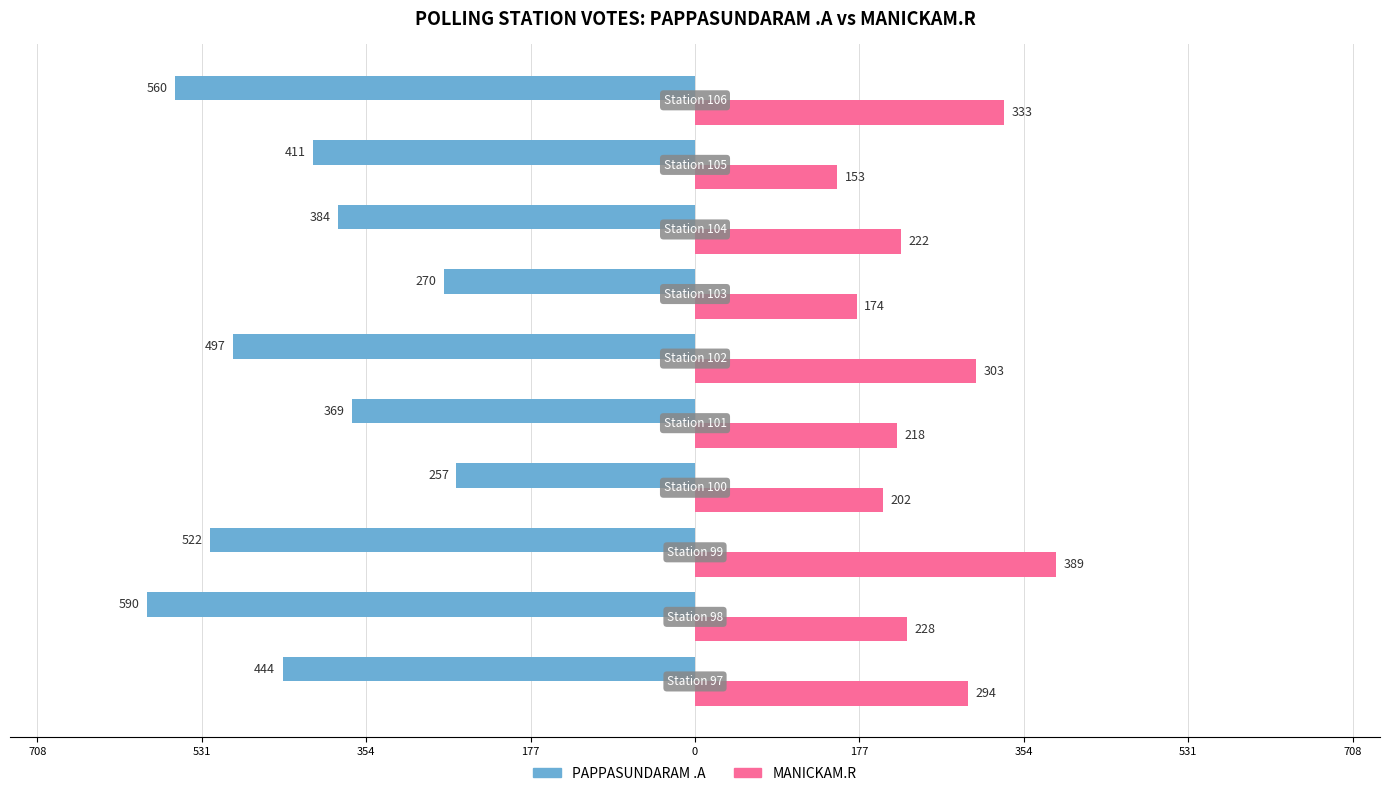

What are all the series names shown in the legend?

PAPPASUNDARAM .A, MANICKAM.R